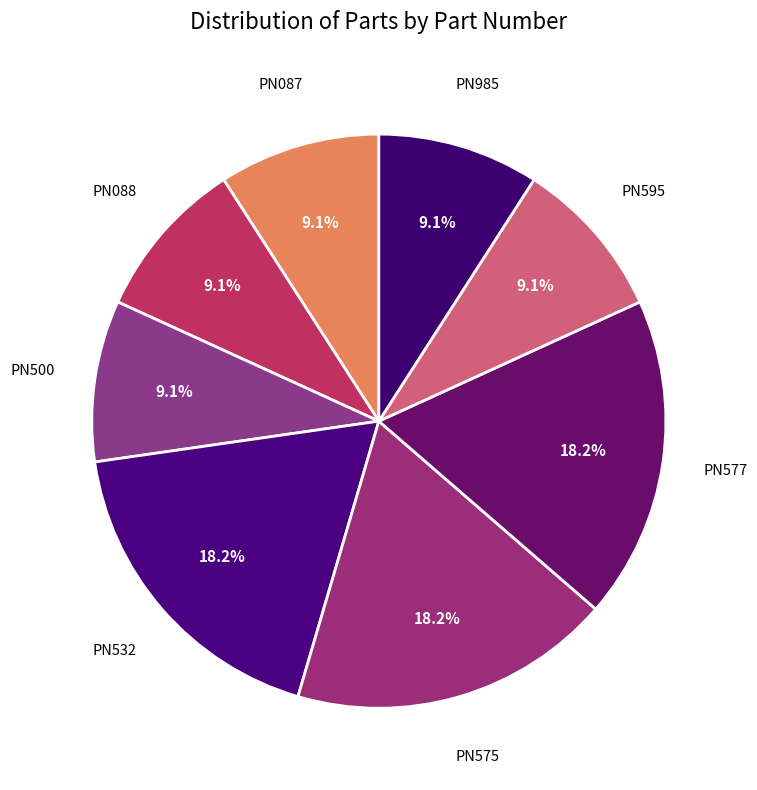

Combined, do PN532 and PN575 account for over 50%?

No